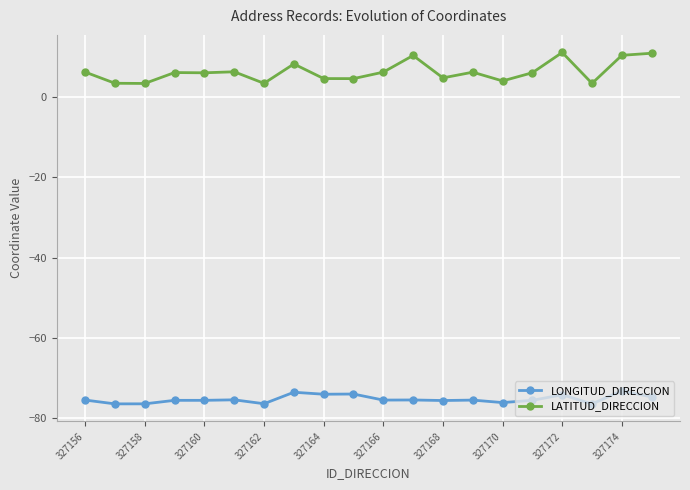

What is the smallest value displayed?

-76.5